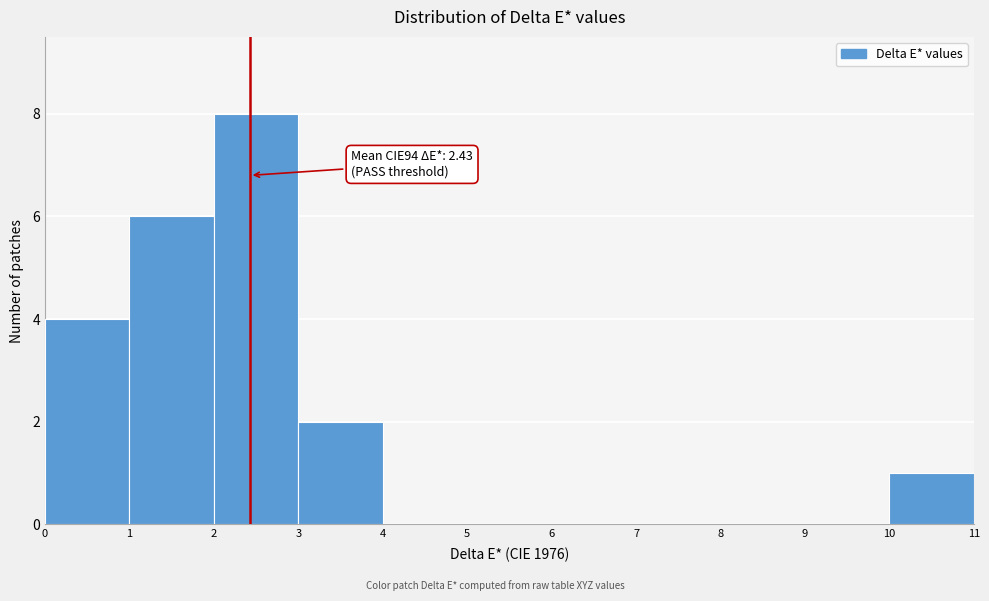

Which range on the x-axis has the tallest bar?

2 to 3